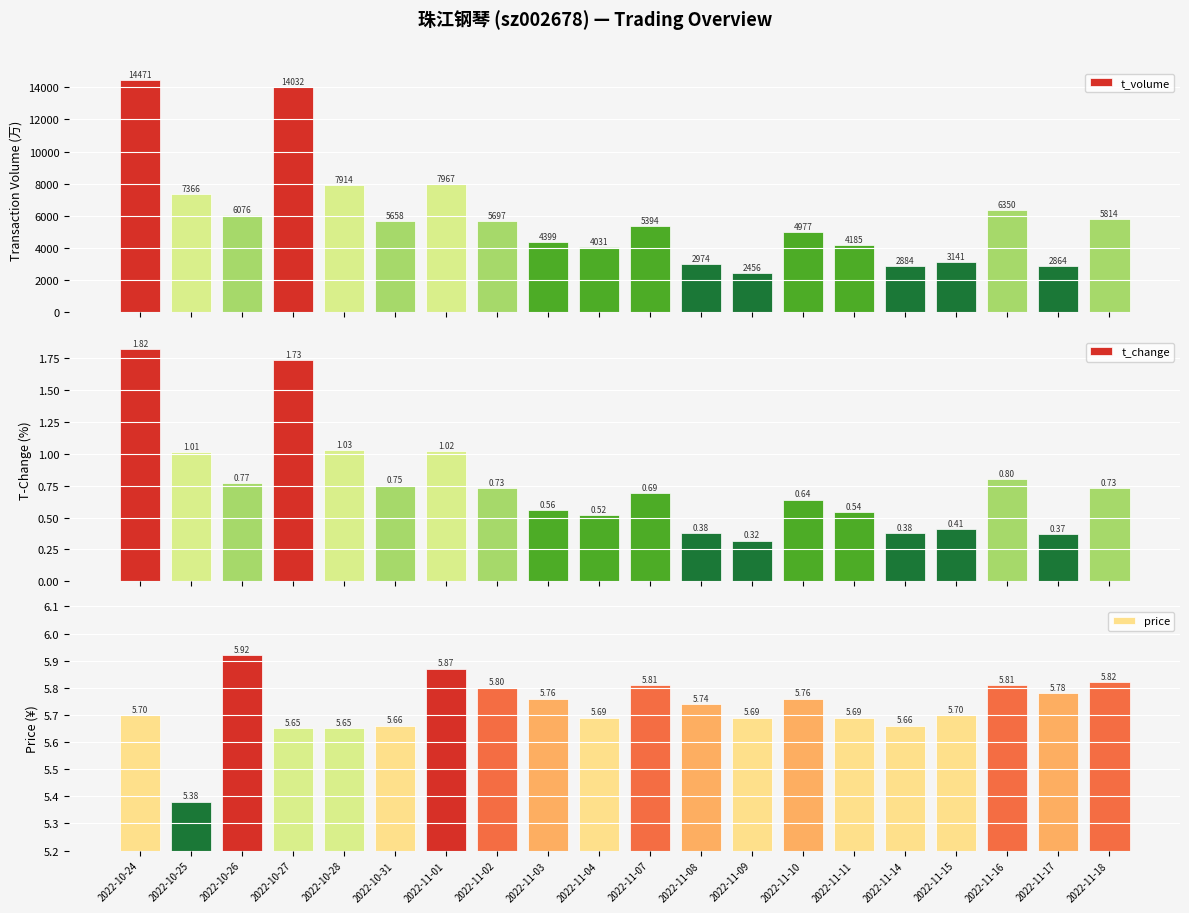

Reading left to right, list all the values displayed in this chart.

t_volume: 2022-10-24=14471.0	2022-10-25=7366.0	2022-10-26=6076.0	2022-10-27=14032.0	2022-10-28=7914.0	2022-10-31=5658.0	2022-11-01=7967.0	2022-11-02=5697.0	2022-11-03=4399.0	2022-11-04=4031.0	2022-11-07=5394.0	2022-11-08=2974.0	2022-11-09=2456.0	2022-11-10=4977.0	2022-11-11=4185.0	2022-11-14=2884.0	2022-11-15=3141.0	2022-11-16=6350.0	2022-11-17=2864.0	2022-11-18=5814.0
t_change: 2022-10-24=1.8	2022-10-25=1.0	2022-10-26=0.8	2022-10-27=1.7	2022-10-28=1.0	2022-10-31=0.8	2022-11-01=1.0	2022-11-02=0.7	2022-11-03=0.6	2022-11-04=0.5	2022-11-07=0.7	2022-11-08=0.4	2022-11-09=0.3	2022-11-10=0.6	2022-11-11=0.5	2022-11-14=0.4	2022-11-15=0.4	2022-11-16=0.8	2022-11-17=0.4	2022-11-18=0.7
price: 2022-10-24=5.7	2022-10-25=5.4	2022-10-26=5.9	2022-10-27=5.7	2022-10-28=5.7	2022-10-31=5.7	2022-11-01=5.9	2022-11-02=5.8	2022-11-03=5.8	2022-11-04=5.7	2022-11-07=5.8	2022-11-08=5.7	2022-11-09=5.7	2022-11-10=5.8	2022-11-11=5.7	2022-11-14=5.7	2022-11-15=5.7	2022-11-16=5.8	2022-11-17=5.8	2022-11-18=5.8